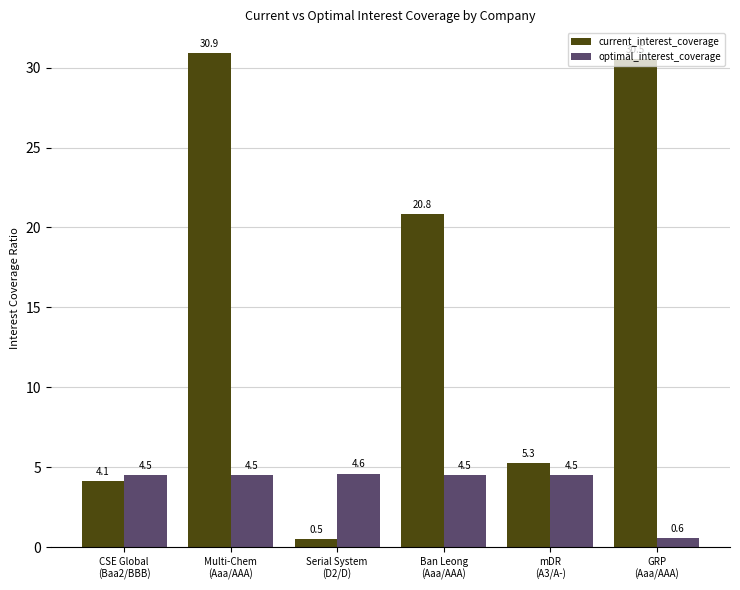

Where does the optimal_interest_coverage series first go above 4?

CSE Global
(Baa2/BBB)